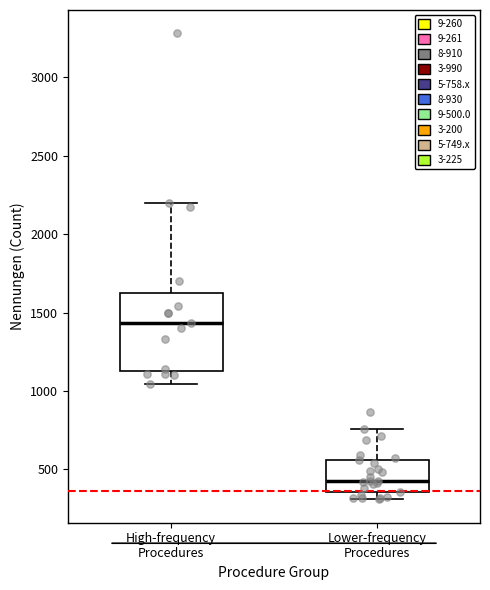

Which box has the highest median line?

High-frequency Procedures